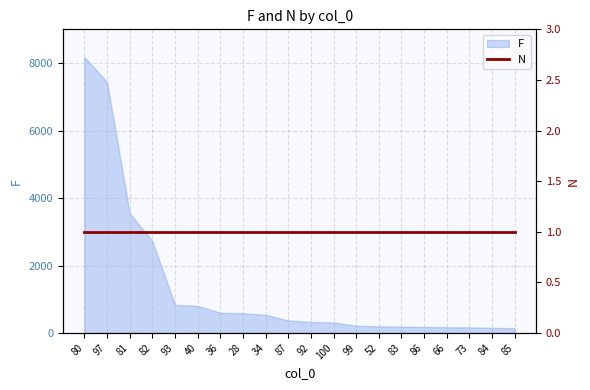

Is it true that the value at 87 is 373?

True